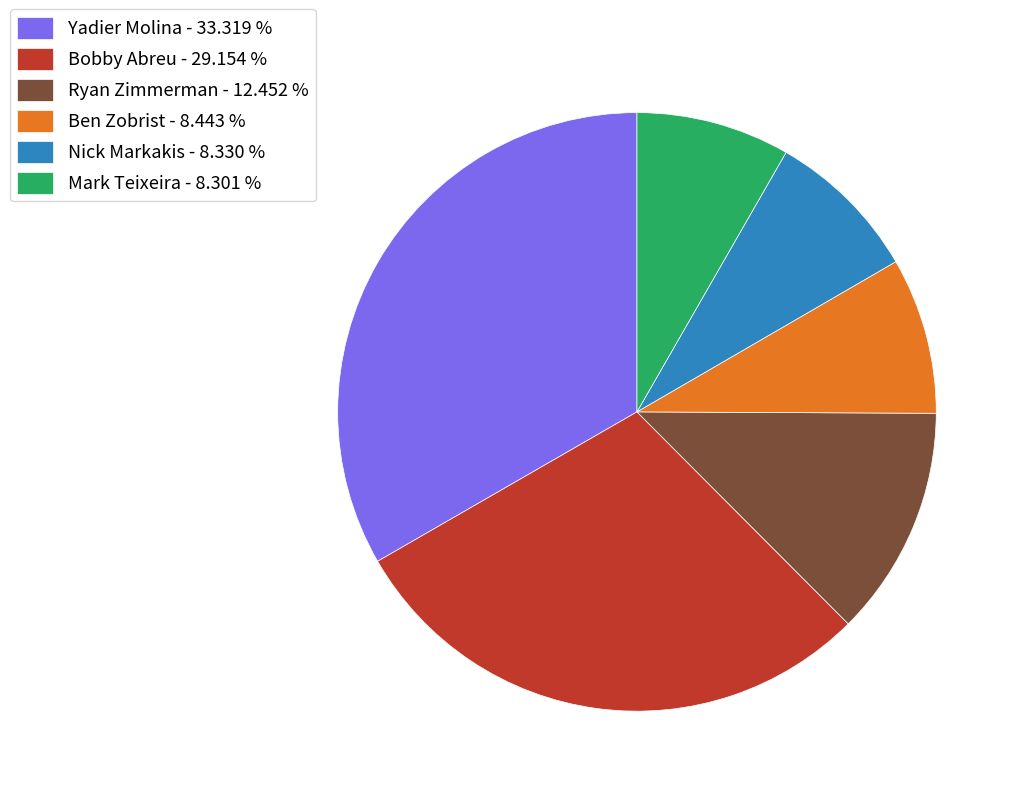

Combined, do Ryan Zimmerman - 12.452 % and Ben Zobrist - 8.443 % account for over 50%?

No